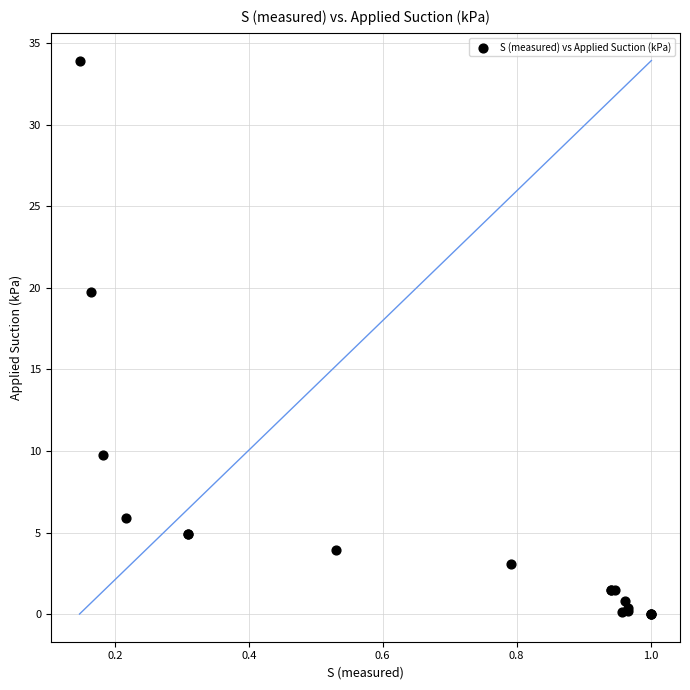

What Y value in the scatter plot is closest to 16?

19.7